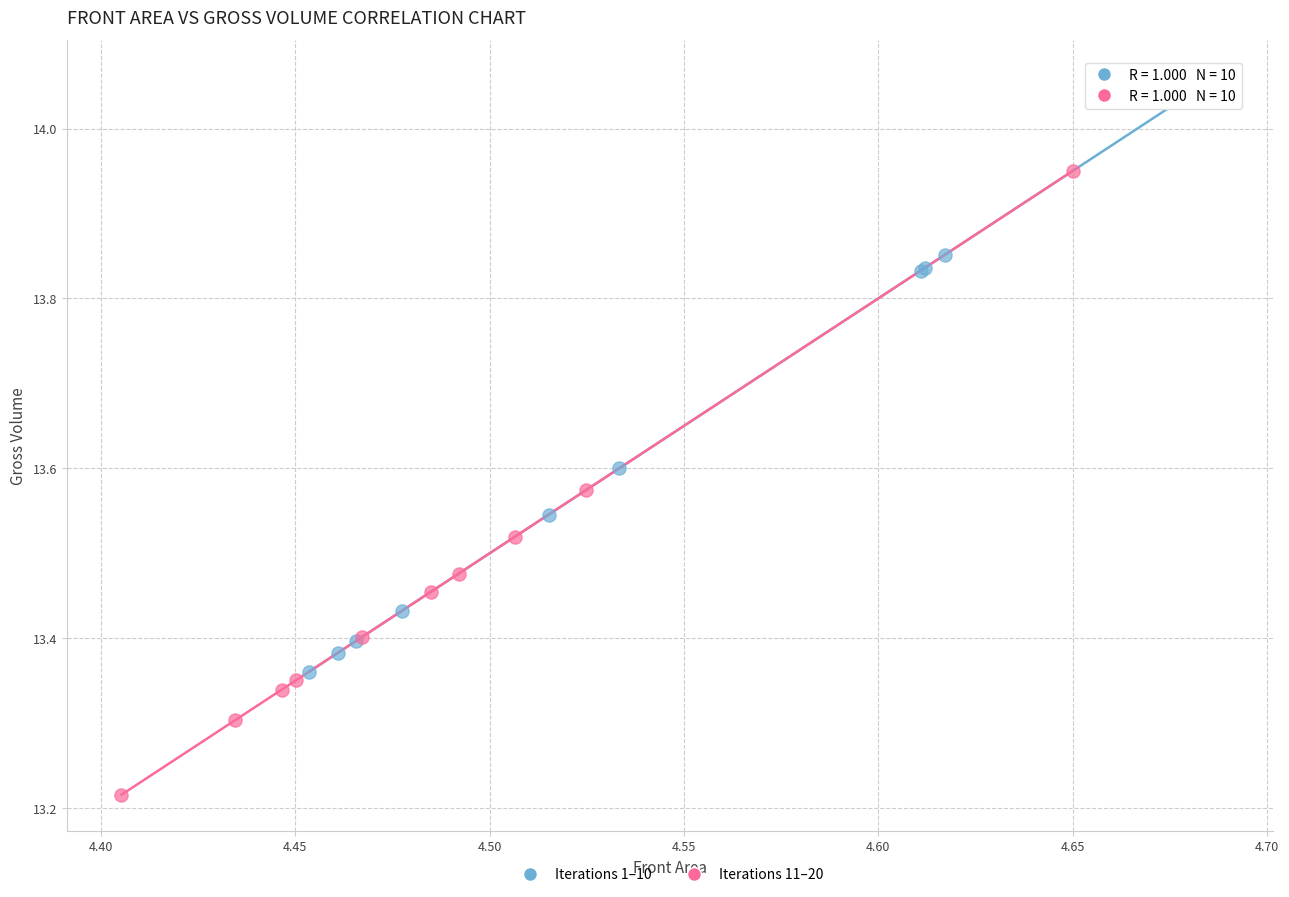

What are all the series names shown in the legend?

Iterations 1–10, Iterations 11–20